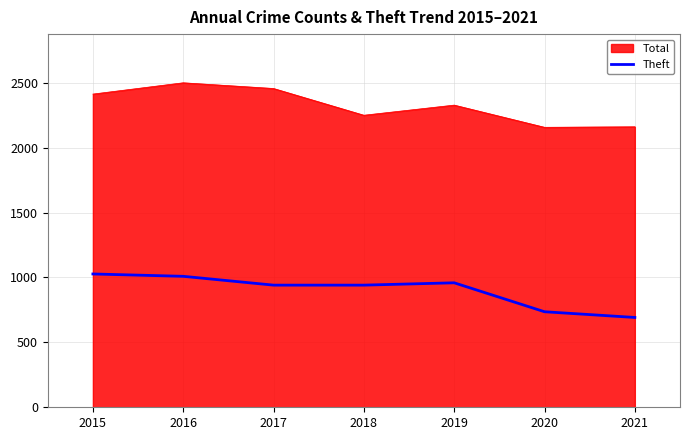

True or false: Theft and Total cross at least once.

False